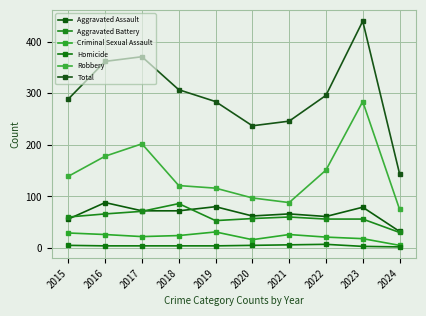

What is the maximum value for Homicide?

7